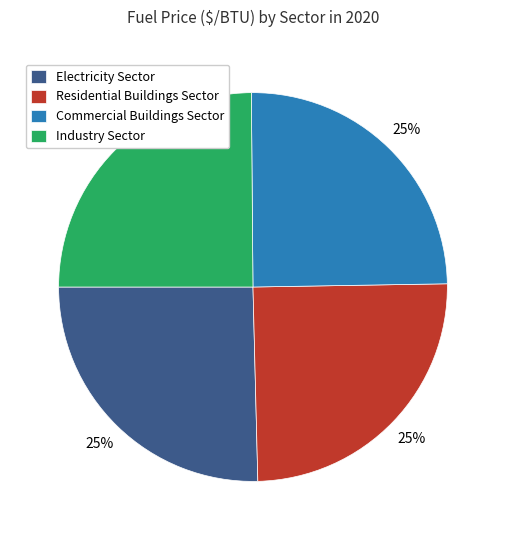

To the nearest percent, what is the average slice percentage?

25%